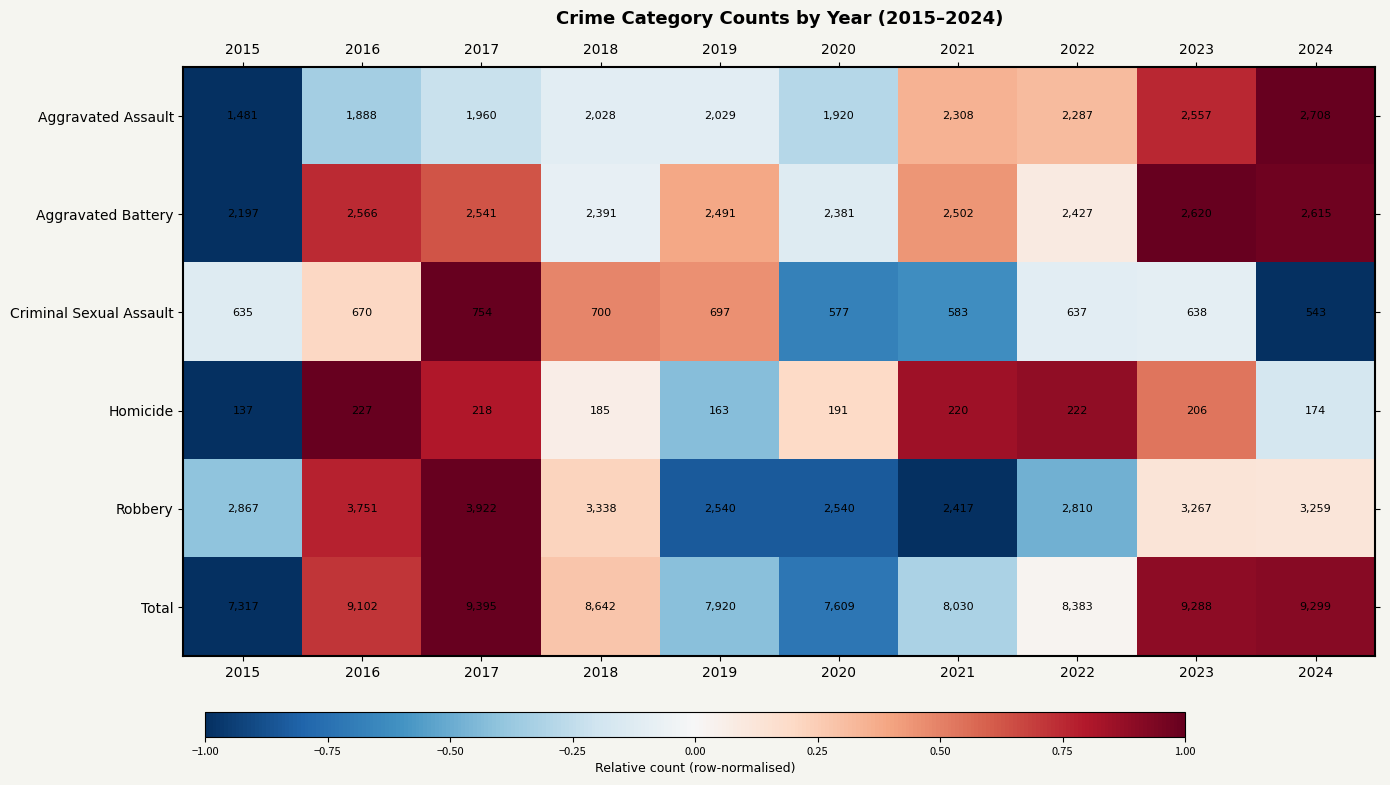

Which series has the widest spread of values?

Total